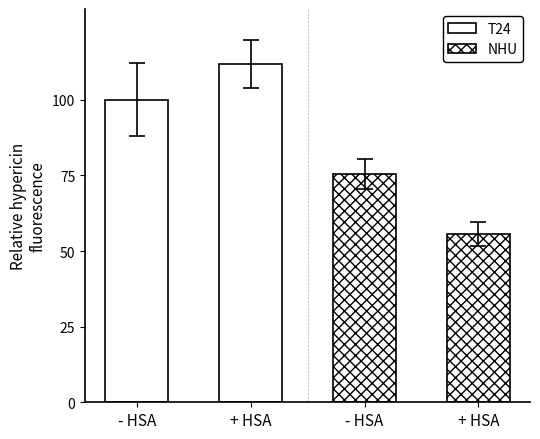

What is the value of the T24 bar at the 1st from the left?

100.0